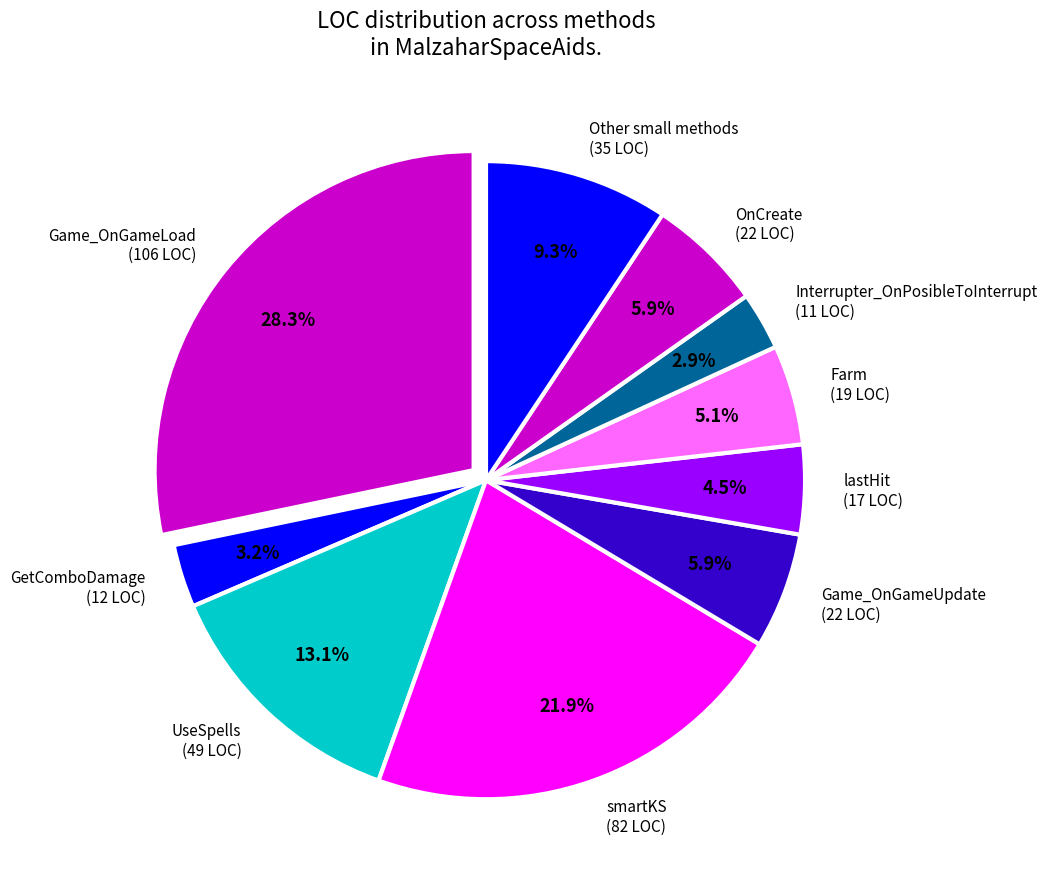

Does any single category account for the majority?

No